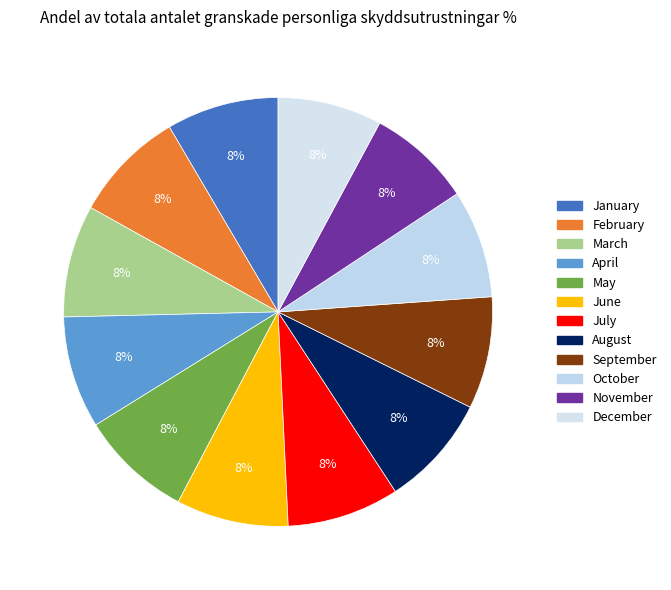

Is there a majority slice in this chart?

No